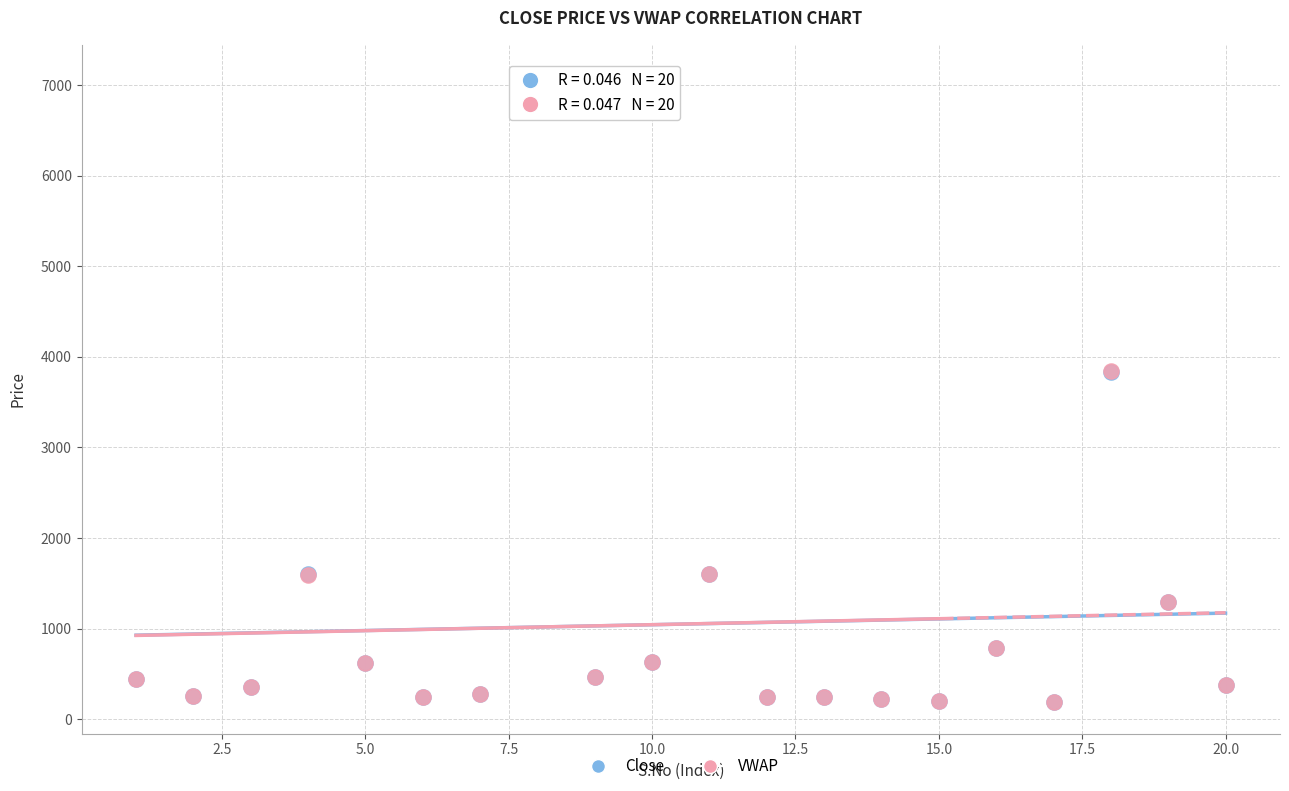

What are all the series names shown in the legend?

Close, VWAP